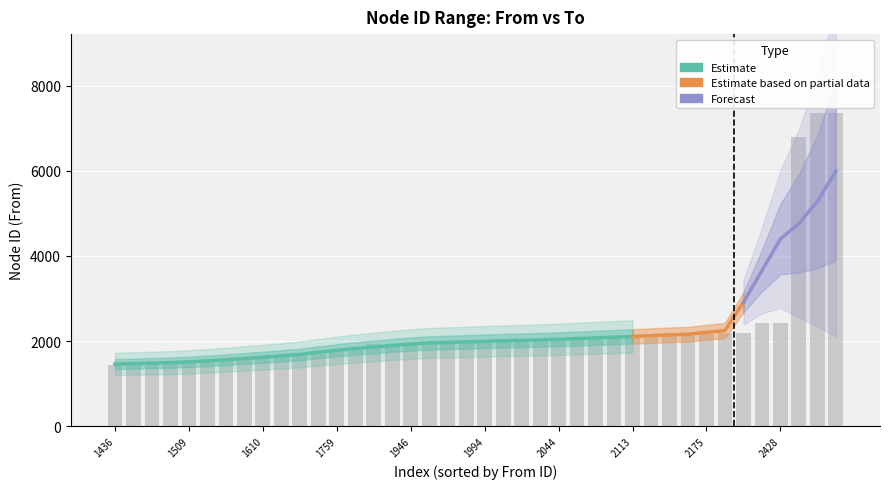

At which label is To closest to 1214?

1711